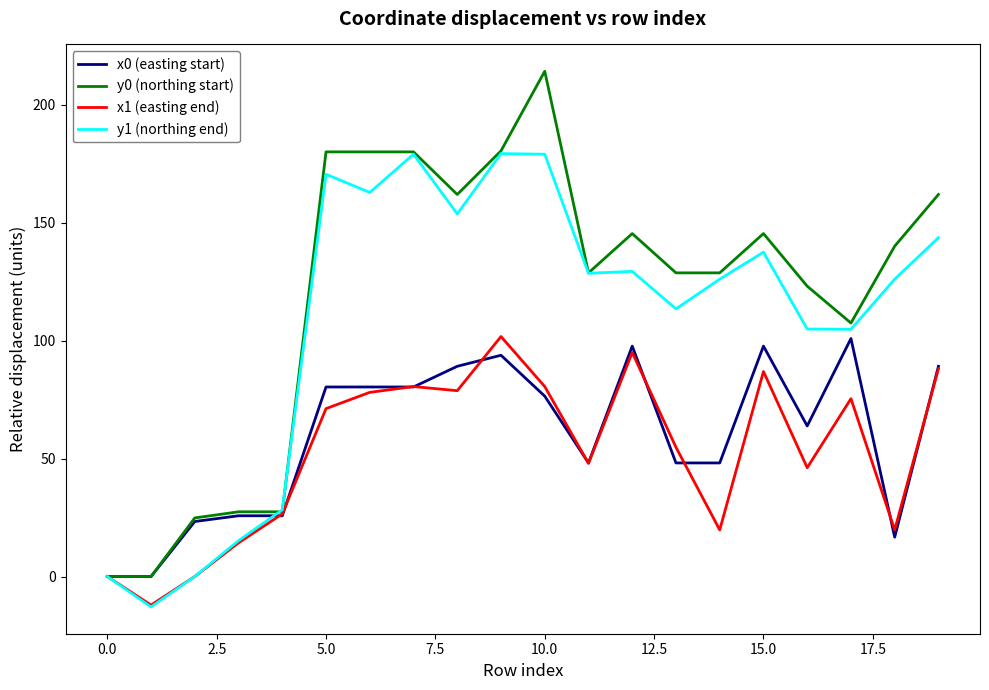

Which series has the largest range (max minus min)?

y0 (northing start)